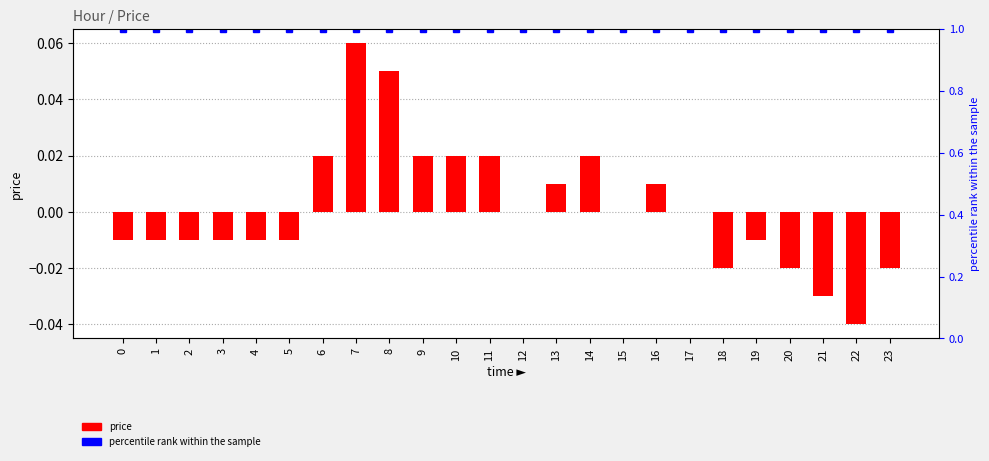

True or false: percentile rank within the sample has a value of 1.5 at 8.

False